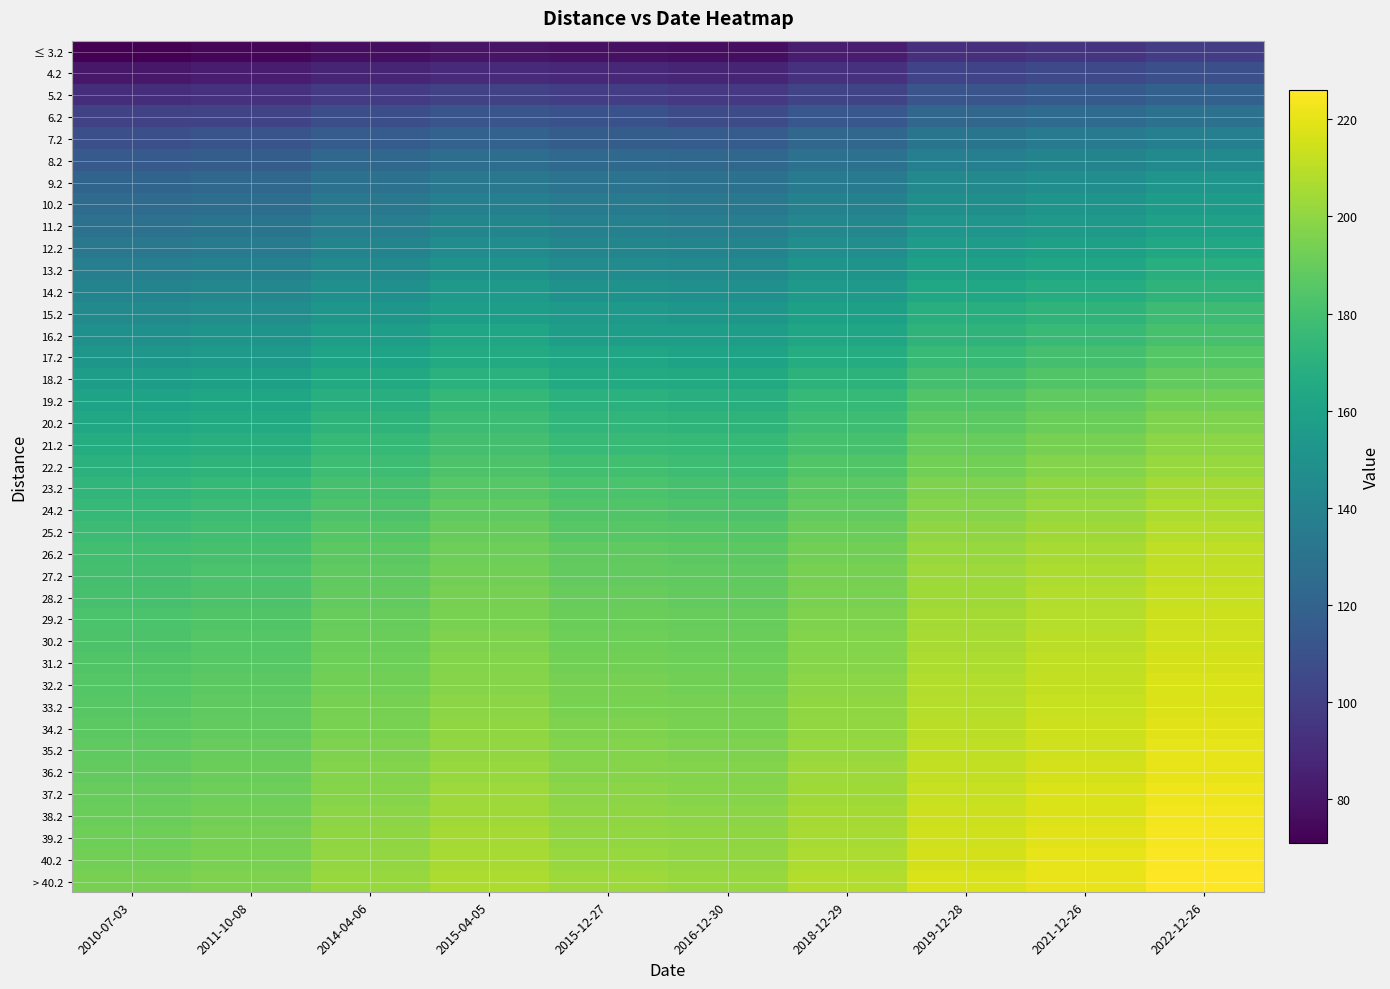

Reading left to right, extract all data points from this chart.

≤ 3.2: 2010-07-03=71	2011-10-08=73	2014-04-06=77	2015-04-05=79	2015-12-27=78	2016-12-30=77	2018-12-29=83	2019-12-28=92	2021-12-26=95	2022-12-26=99
4.2: 2010-07-03=81	2011-10-08=83	2014-04-06=87	2015-04-05=90	2015-12-27=88	2016-12-30=87	2018-12-29=93	2019-12-28=102	2021-12-26=105	2022-12-26=109
5.2: 2010-07-03=91	2011-10-08=93	2014-04-06=98	2015-04-05=101	2015-12-27=99	2016-12-30=97	2018-12-29=103	2019-12-28=112	2021-12-26=115	2022-12-26=119
6.2: 2010-07-03=101	2011-10-08=103	2014-04-06=108	2015-04-05=112	2015-12-27=110	2016-12-30=107	2018-12-29=113	2019-12-28=122	2021-12-26=125	2022-12-26=129
7.2: 2010-07-03=109	2011-10-08=111	2014-04-06=116	2015-04-05=120	2015-12-27=117	2016-12-30=116	2018-12-29=122	2019-12-28=131	2021-12-26=134	2022-12-26=138
8.2: 2010-07-03=115	2011-10-08=117	2014-04-06=123	2015-04-05=127	2015-12-27=124	2016-12-30=123	2018-12-29=129	2019-12-28=138	2021-12-26=141	2022-12-26=145
9.2: 2010-07-03=121	2011-10-08=123	2014-04-06=129	2015-04-05=133	2015-12-27=130	2016-12-30=129	2018-12-29=135	2019-12-28=144	2021-12-26=147	2022-12-26=152
10.2: 2010-07-03=125	2011-10-08=127	2014-04-06=133	2015-04-05=138	2015-12-27=135	2016-12-30=133	2018-12-29=139	2019-12-28=148	2021-12-26=151	2022-12-26=156
11.2: 2010-07-03=129	2011-10-08=131	2014-04-06=137	2015-04-05=142	2015-12-27=139	2016-12-30=137	2018-12-29=143	2019-12-28=152	2021-12-26=155	2022-12-26=160
12.2: 2010-07-03=133	2011-10-08=135	2014-04-06=141	2015-04-05=146	2015-12-27=142	2016-12-30=141	2018-12-29=147	2019-12-28=156	2021-12-26=159	2022-12-26=164
13.2: 2010-07-03=137	2011-10-08=139	2014-04-06=145	2015-04-05=150	2015-12-27=146	2016-12-30=145	2018-12-29=151	2019-12-28=160	2021-12-26=163	2022-12-26=168
14.2: 2010-07-03=141	2011-10-08=143	2014-04-06=149	2015-04-05=154	2015-12-27=150	2016-12-30=149	2018-12-29=155	2019-12-28=164	2021-12-26=167	2022-12-26=172
15.2: 2010-07-03=145	2011-10-08=147	2014-04-06=153	2015-04-05=158	2015-12-27=154	2016-12-30=153	2018-12-29=159	2019-12-28=168	2021-12-26=172	2022-12-26=177
16.2: 2010-07-03=149	2011-10-08=151	2014-04-06=157	2015-04-05=162	2015-12-27=158	2016-12-30=157	2018-12-29=163	2019-12-28=172	2021-12-26=176	2022-12-26=181
17.2: 2010-07-03=153	2011-10-08=155	2014-04-06=161	2015-04-05=166	2015-12-27=162	2016-12-30=161	2018-12-29=167	2019-12-28=176	2021-12-26=180	2022-12-26=185
18.2: 2010-07-03=157	2011-10-08=159	2014-04-06=165	2015-04-05=170	2015-12-27=166	2016-12-30=165	2018-12-29=171	2019-12-28=180	2021-12-26=184	2022-12-26=189
19.2: 2010-07-03=161	2011-10-08=163	2014-04-06=169	2015-04-05=174	2015-12-27=170	2016-12-30=169	2018-12-29=175	2019-12-28=184	2021-12-26=188	2022-12-26=193
20.2: 2010-07-03=164	2011-10-08=166	2014-04-06=172	2015-04-05=177	2015-12-27=173	2016-12-30=172	2018-12-29=178	2019-12-28=187	2021-12-26=191	2022-12-26=196
21.2: 2010-07-03=167	2011-10-08=169	2014-04-06=175	2015-04-05=180	2015-12-27=176	2016-12-30=175	2018-12-29=181	2019-12-28=190	2021-12-26=194	2022-12-26=199
22.2: 2010-07-03=170	2011-10-08=172	2014-04-06=178	2015-04-05=183	2015-12-27=179	2016-12-30=178	2018-12-29=184	2019-12-28=193	2021-12-26=197	2022-12-26=202
23.2: 2010-07-03=173	2011-10-08=175	2014-04-06=181	2015-04-05=186	2015-12-27=182	2016-12-30=181	2018-12-29=187	2019-12-28=196	2021-12-26=200	2022-12-26=205
24.2: 2010-07-03=175	2011-10-08=177	2014-04-06=183	2015-04-05=188	2015-12-27=184	2016-12-30=183	2018-12-29=189	2019-12-28=198	2021-12-26=202	2022-12-26=207
25.2: 2010-07-03=177	2011-10-08=179	2014-04-06=185	2015-04-05=190	2015-12-27=186	2016-12-30=185	2018-12-29=191	2019-12-28=200	2021-12-26=204	2022-12-26=209
26.2: 2010-07-03=179	2011-10-08=181	2014-04-06=187	2015-04-05=192	2015-12-27=188	2016-12-30=187	2018-12-29=193	2019-12-28=202	2021-12-26=206	2022-12-26=211
27.2: 2010-07-03=180	2011-10-08=182	2014-04-06=188	2015-04-05=193	2015-12-27=189	2016-12-30=188	2018-12-29=194	2019-12-28=203	2021-12-26=207	2022-12-26=212
28.2: 2010-07-03=181	2011-10-08=183	2014-04-06=189	2015-04-05=194	2015-12-27=190	2016-12-30=189	2018-12-29=195	2019-12-28=204	2021-12-26=208	2022-12-26=213
29.2: 2010-07-03=182	2011-10-08=184	2014-04-06=190	2015-04-05=195	2015-12-27=191	2016-12-30=190	2018-12-29=196	2019-12-28=205	2021-12-26=209	2022-12-26=214
30.2: 2010-07-03=183	2011-10-08=185	2014-04-06=191	2015-04-05=196	2015-12-27=192	2016-12-30=191	2018-12-29=197	2019-12-28=206	2021-12-26=210	2022-12-26=215
31.2: 2010-07-03=184	2011-10-08=186	2014-04-06=192	2015-04-05=197	2015-12-27=193	2016-12-30=192	2018-12-29=198	2019-12-28=207	2021-12-26=211	2022-12-26=216
32.2: 2010-07-03=185	2011-10-08=187	2014-04-06=193	2015-04-05=198	2015-12-27=194	2016-12-30=193	2018-12-29=199	2019-12-28=208	2021-12-26=212	2022-12-26=217
33.2: 2010-07-03=186	2011-10-08=188	2014-04-06=194	2015-04-05=199	2015-12-27=195	2016-12-30=194	2018-12-29=200	2019-12-28=209	2021-12-26=213	2022-12-26=218
34.2: 2010-07-03=187	2011-10-08=189	2014-04-06=195	2015-04-05=200	2015-12-27=196	2016-12-30=195	2018-12-29=201	2019-12-28=210	2021-12-26=214	2022-12-26=219
35.2: 2010-07-03=188	2011-10-08=190	2014-04-06=196	2015-04-05=201	2015-12-27=197	2016-12-30=196	2018-12-29=202	2019-12-28=211	2021-12-26=215	2022-12-26=220
36.2: 2010-07-03=189	2011-10-08=191	2014-04-06=197	2015-04-05=202	2015-12-27=198	2016-12-30=197	2018-12-29=203	2019-12-28=212	2021-12-26=216	2022-12-26=221
37.2: 2010-07-03=190	2011-10-08=192	2014-04-06=198	2015-04-05=203	2015-12-27=199	2016-12-30=198	2018-12-29=204	2019-12-28=213	2021-12-26=217	2022-12-26=222
38.2: 2010-07-03=191	2011-10-08=193	2014-04-06=199	2015-04-05=204	2015-12-27=200	2016-12-30=199	2018-12-29=205	2019-12-28=214	2021-12-26=218	2022-12-26=223
39.2: 2010-07-03=192	2011-10-08=194	2014-04-06=200	2015-04-05=205	2015-12-27=201	2016-12-30=200	2018-12-29=206	2019-12-28=215	2021-12-26=219	2022-12-26=224
40.2: 2010-07-03=193	2011-10-08=195	2014-04-06=201	2015-04-05=206	2015-12-27=202	2016-12-30=201	2018-12-29=207	2019-12-28=216	2021-12-26=220	2022-12-26=225
> 40.2: 2010-07-03=194	2011-10-08=196	2014-04-06=202	2015-04-05=207	2015-12-27=203	2016-12-30=202	2018-12-29=208	2019-12-28=217	2021-12-26=221	2022-12-26=226